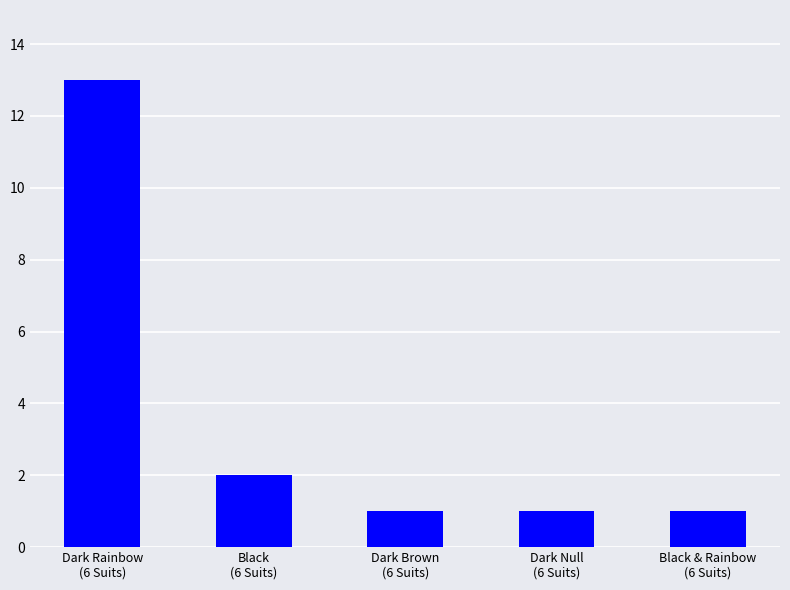

What is the value of the 2nd bar from the left?

2